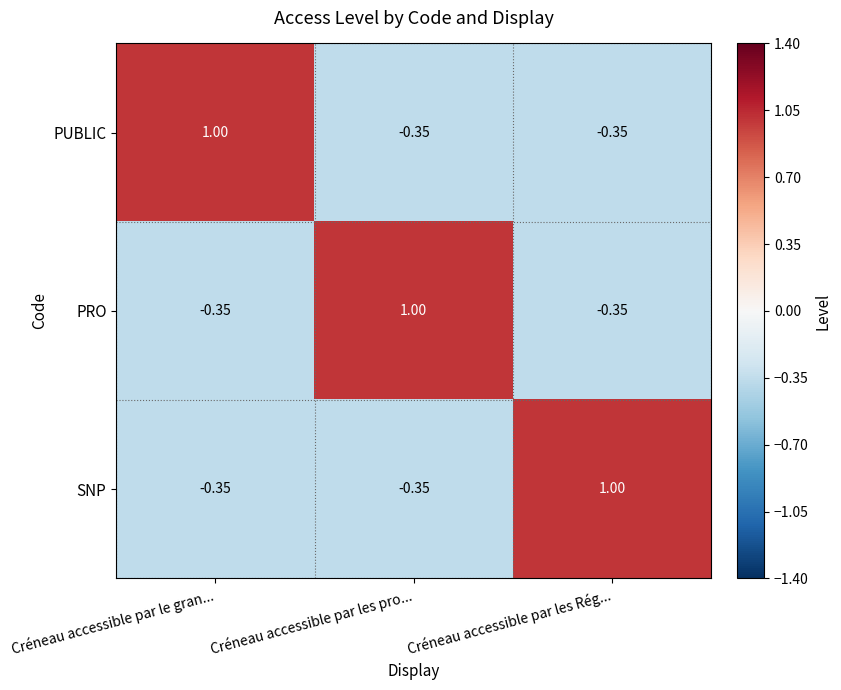

Is the value of SNP at Créneau accessible par les Rég... greater than the value of PUBLIC at Créneau accessible par les Rég...?

Yes